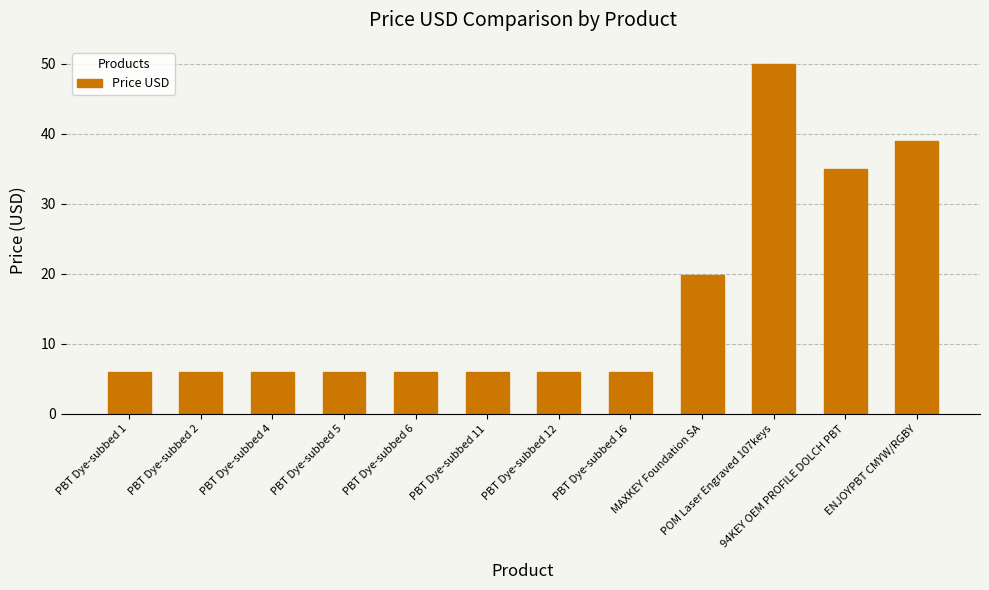

Reading left to right, extract all data points from this chart.

PBT Dye-subbed 1=6.0	PBT Dye-subbed 2=6.0	PBT Dye-subbed 4=6.0	PBT Dye-subbed 5=6.0	PBT Dye-subbed 6=6.0	PBT Dye-subbed 11=6.0	PBT Dye-subbed 12=6.0	PBT Dye-subbed 16=6.0	MAXKEY Foundation SA=19.8	POM Laser Engraved 107keys=49.9	94KEY OEM PROFILE DOLCH PBT=35.0	ENJOYPBT CMYW/RGBY=38.9